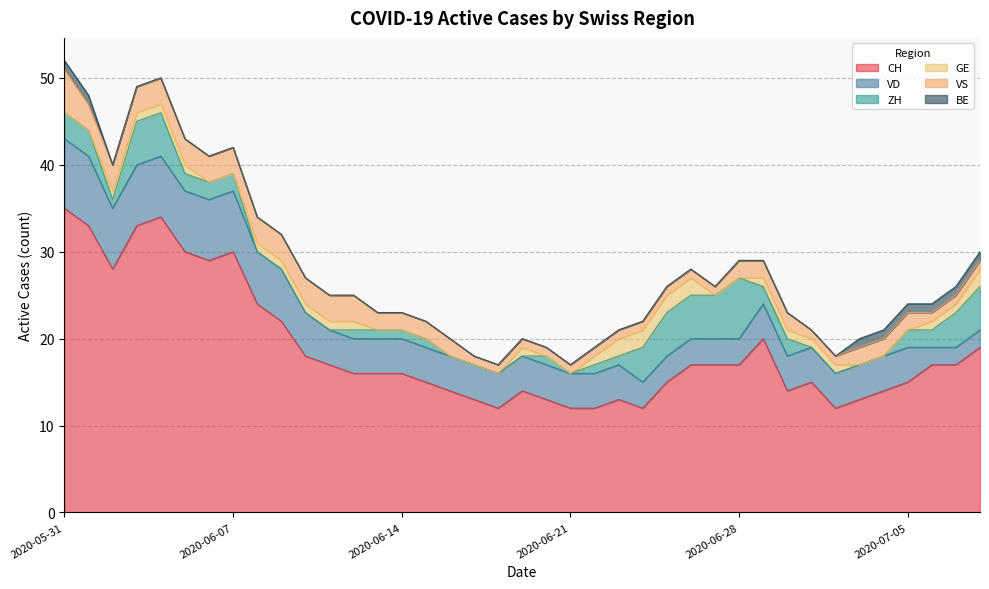

Reading left to right, list all the values displayed in this chart.

CH: 2020-05-31=35	2020-06-01=33	2020-06-02=28	2020-06-03=33	2020-06-04=34	2020-06-05=30	2020-06-06=29	2020-06-07=30	2020-06-08=24	2020-06-09=22	2020-06-10=18	2020-06-11=17	2020-06-12=16	2020-06-13=16	2020-06-14=16	2020-06-15=15	2020-06-16=14	2020-06-17=13	2020-06-18=12	2020-06-19=14	2020-06-20=13	2020-06-21=12	2020-06-22=12	2020-06-23=13	2020-06-24=12	2020-06-25=15	2020-06-26=17	2020-06-27=17	2020-06-28=17	2020-06-29=20	2020-06-30=14	2020-07-01=15	2020-07-02=12	2020-07-03=13	2020-07-04=14	2020-07-05=15	2020-07-06=17	2020-07-07=17	2020-07-08=19
VD: 2020-05-31=8	2020-06-01=8	2020-06-02=7	2020-06-03=7	2020-06-04=7	2020-06-05=7	2020-06-06=7	2020-06-07=7	2020-06-08=6	2020-06-09=6	2020-06-10=5	2020-06-11=4	2020-06-12=4	2020-06-13=4	2020-06-14=4	2020-06-15=4	2020-06-16=4	2020-06-17=4	2020-06-18=4	2020-06-19=4	2020-06-20=4	2020-06-21=4	2020-06-22=4	2020-06-23=4	2020-06-24=3	2020-06-25=3	2020-06-26=3	2020-06-27=3	2020-06-28=3	2020-06-29=4	2020-06-30=4	2020-07-01=4	2020-07-02=4	2020-07-03=4	2020-07-04=4	2020-07-05=4	2020-07-06=2	2020-07-07=2	2020-07-08=2
ZH: 2020-05-31=3	2020-06-01=3	2020-06-02=1	2020-06-03=5	2020-06-04=5	2020-06-05=2	2020-06-06=2	2020-06-07=2	2020-06-08=0	2020-06-09=0	2020-06-10=0	2020-06-11=0	2020-06-12=1	2020-06-13=1	2020-06-14=1	2020-06-15=1	2020-06-16=0	2020-06-17=0	2020-06-18=0	2020-06-19=0	2020-06-20=1	2020-06-21=0	2020-06-22=1	2020-06-23=1	2020-06-24=4	2020-06-25=5	2020-06-26=5	2020-06-27=5	2020-06-28=7	2020-06-29=2	2020-06-30=2	2020-07-01=0	2020-07-02=0	2020-07-03=0	2020-07-04=0	2020-07-05=2	2020-07-06=2	2020-07-07=4	2020-07-08=5
GE: 2020-05-31=0	2020-06-01=0	2020-06-02=1	2020-06-03=1	2020-06-04=1	2020-06-05=1	2020-06-06=0	2020-06-07=0	2020-06-08=1	2020-06-09=1	2020-06-10=1	2020-06-11=1	2020-06-12=1	2020-06-13=0	2020-06-14=0	2020-06-15=0	2020-06-16=0	2020-06-17=0	2020-06-18=0	2020-06-19=1	2020-06-20=0	2020-06-21=0	2020-06-22=1	2020-06-23=2	2020-06-24=2	2020-06-25=2	2020-06-26=2	2020-06-27=0	2020-06-28=0	2020-06-29=1	2020-06-30=1	2020-07-01=1	2020-07-02=1	2020-07-03=0	2020-07-04=0	2020-07-05=0	2020-07-06=1	2020-07-07=1	2020-07-08=2
VS: 2020-05-31=5	2020-06-01=3	2020-06-02=3	2020-06-03=3	2020-06-04=3	2020-06-05=3	2020-06-06=3	2020-06-07=3	2020-06-08=3	2020-06-09=3	2020-06-10=3	2020-06-11=3	2020-06-12=3	2020-06-13=2	2020-06-14=2	2020-06-15=2	2020-06-16=2	2020-06-17=1	2020-06-18=1	2020-06-19=1	2020-06-20=1	2020-06-21=1	2020-06-22=1	2020-06-23=1	2020-06-24=1	2020-06-25=1	2020-06-26=1	2020-06-27=1	2020-06-28=2	2020-06-29=2	2020-06-30=2	2020-07-01=1	2020-07-02=1	2020-07-03=2	2020-07-04=2	2020-07-05=2	2020-07-06=1	2020-07-07=1	2020-07-08=1
BE: 2020-05-31=1	2020-06-01=1	2020-06-02=0	2020-06-03=0	2020-06-04=0	2020-06-05=0	2020-06-06=0	2020-06-07=0	2020-06-08=0	2020-06-09=0	2020-06-10=0	2020-06-11=0	2020-06-12=0	2020-06-13=0	2020-06-14=0	2020-06-15=0	2020-06-16=0	2020-06-17=0	2020-06-18=0	2020-06-19=0	2020-06-20=0	2020-06-21=0	2020-06-22=0	2020-06-23=0	2020-06-24=0	2020-06-25=0	2020-06-26=0	2020-06-27=0	2020-06-28=0	2020-06-29=0	2020-06-30=0	2020-07-01=0	2020-07-02=0	2020-07-03=1	2020-07-04=1	2020-07-05=1	2020-07-06=1	2020-07-07=1	2020-07-08=1